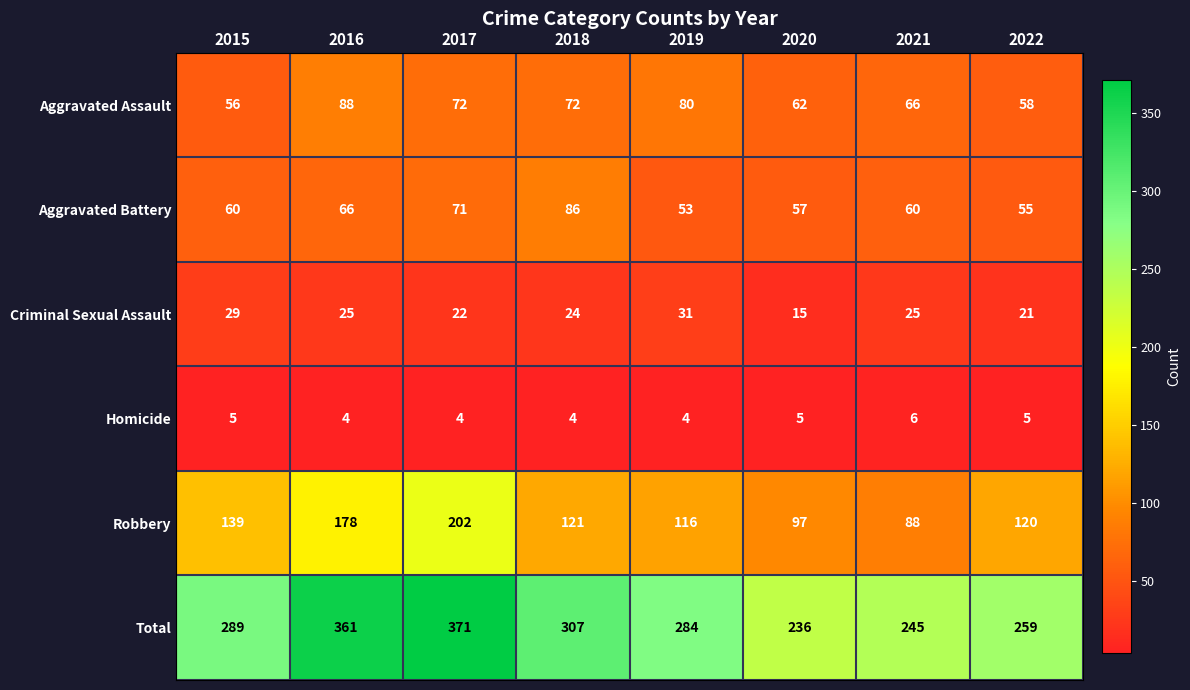

List the series in order of their peak value, lowest first.

Homicide, Criminal Sexual Assault, Aggravated Battery, Aggravated Assault, Robbery, Total